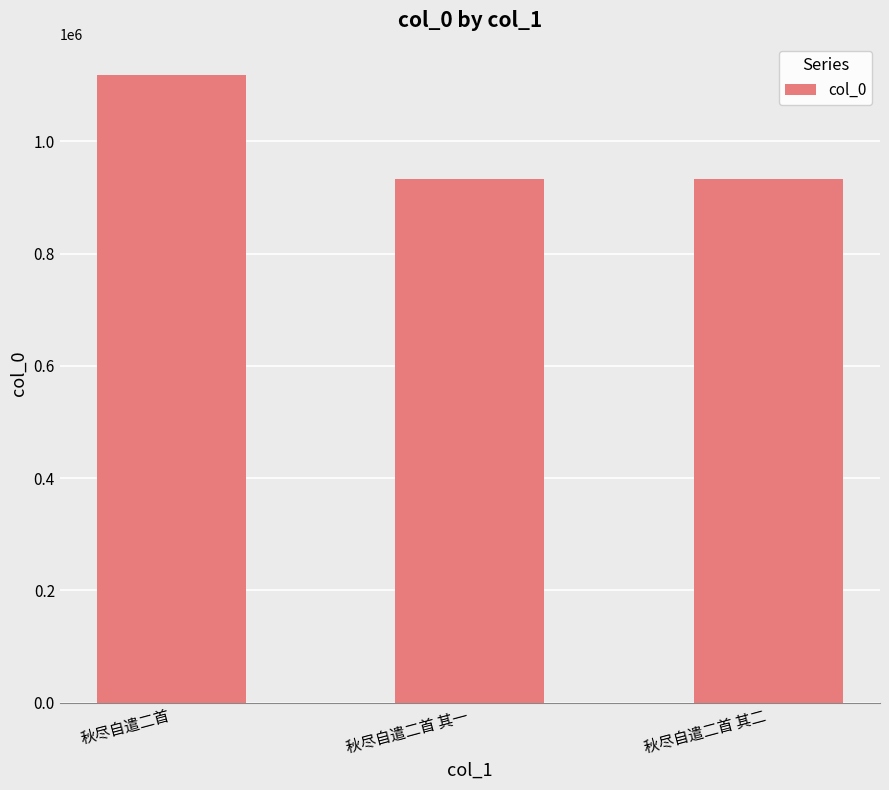

Does the chart contain stacked bars?

No